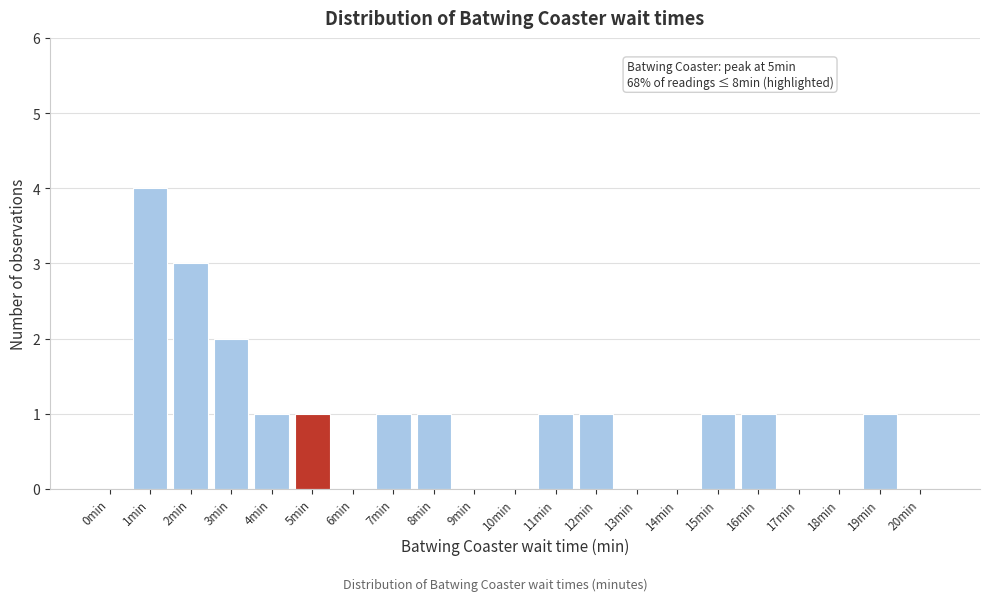

Reading left to right, list all the values displayed in this chart.

0min=0	1min=4	2min=3	3min=2	4min=1	5min=1	6min=0	7min=1	8min=1	9min=0	10min=0	11min=1	12min=1	13min=0	14min=0	15min=1	16min=1	17min=0	18min=0	19min=1	20min=0